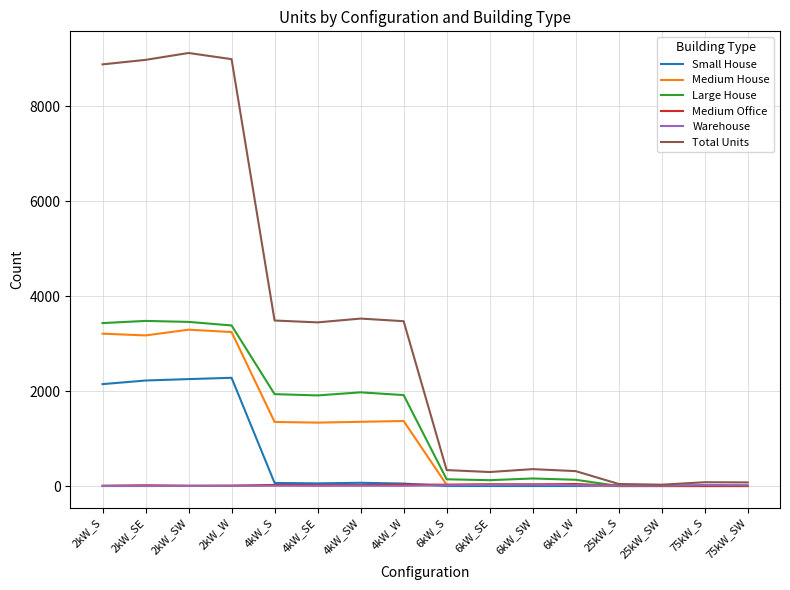

How many lines are shown in the chart?

6